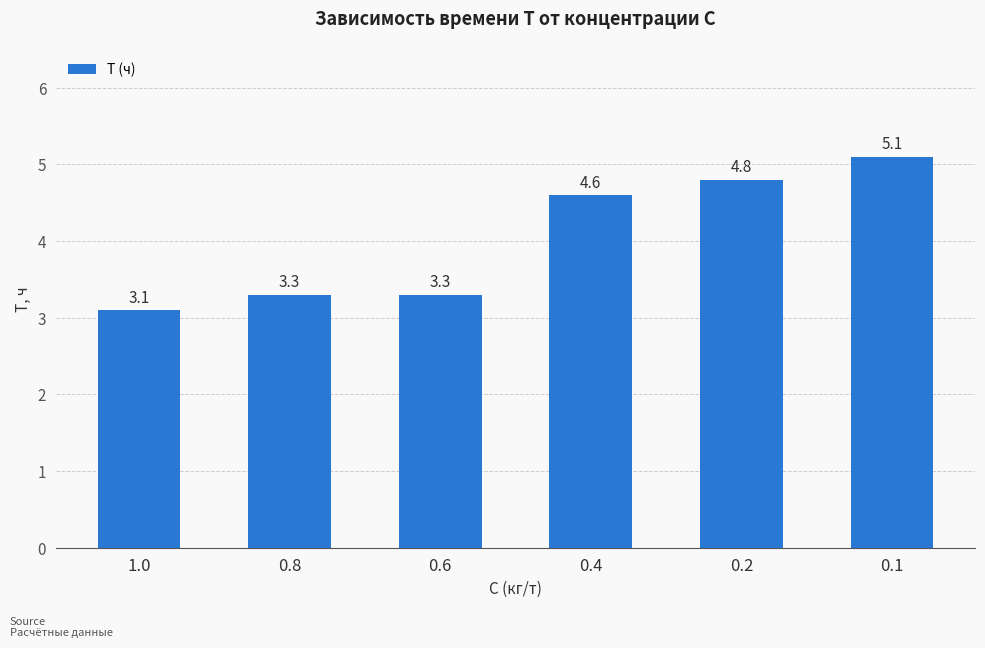

At which category does the chart reach its minimum across all series?

1.0